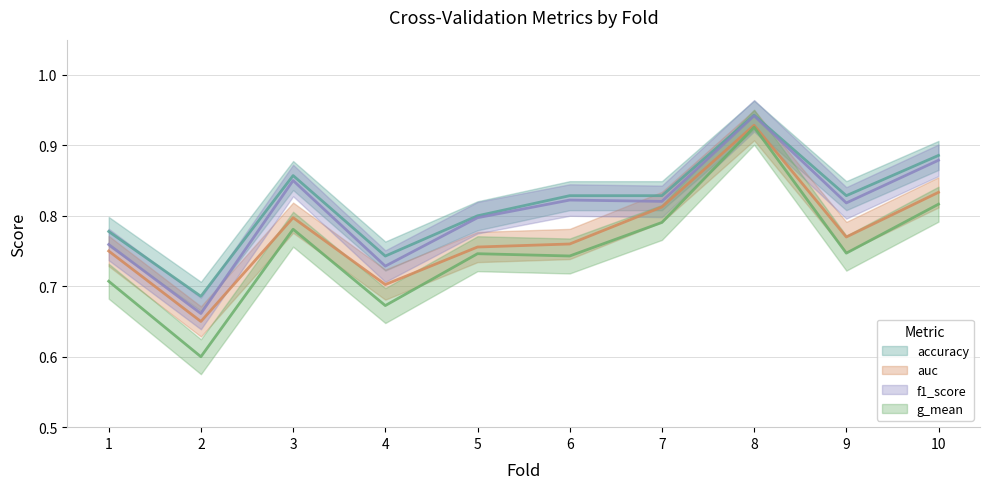

Does the chart have visible grid lines?

Yes